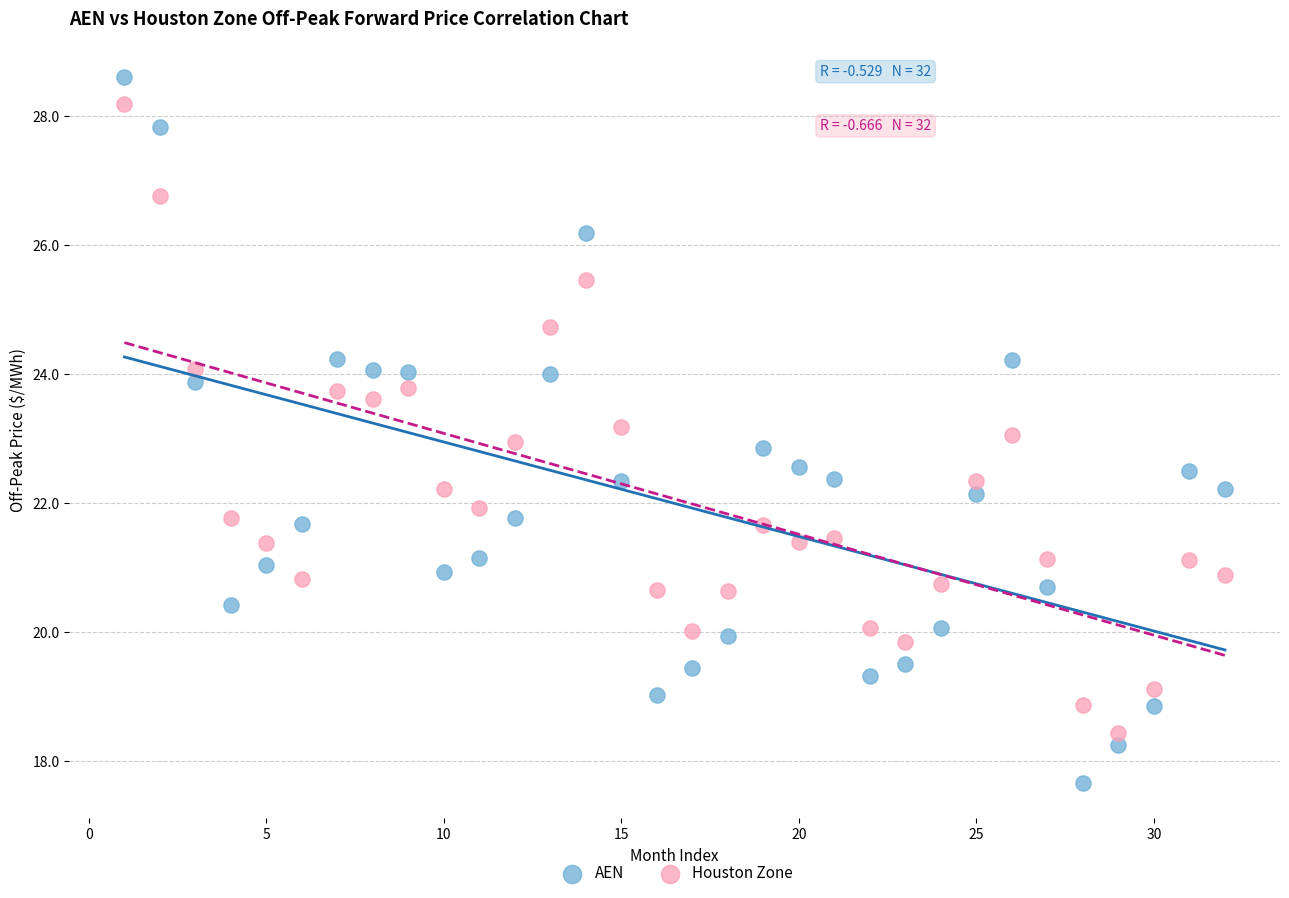

Across all data points, what is the range of X values (max minus min)?

31.0